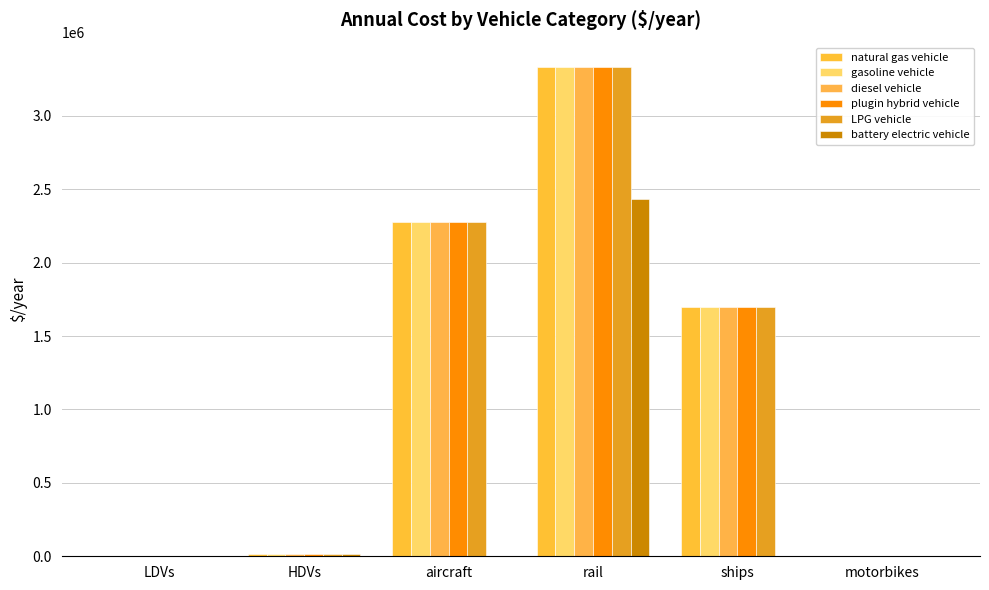

What is the total value across all series at HDVs?

92878.6